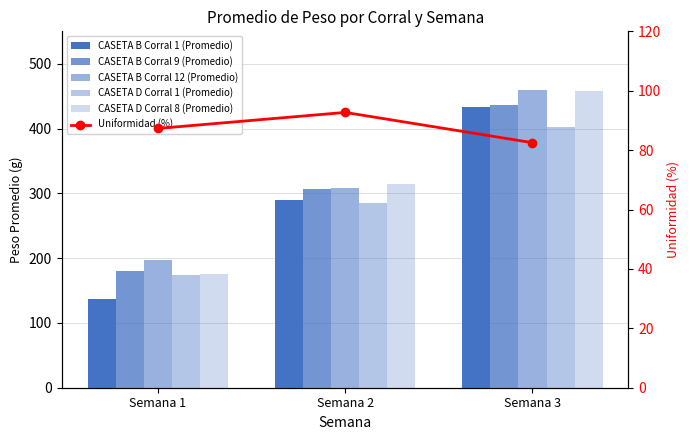

Are the bars horizontal?

No